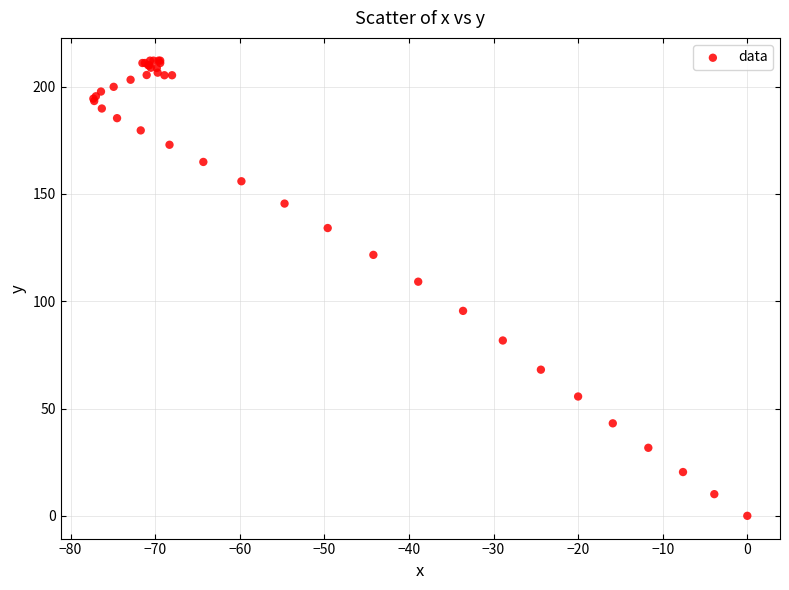

What Y value in the scatter plot is closest to 106?

109.1